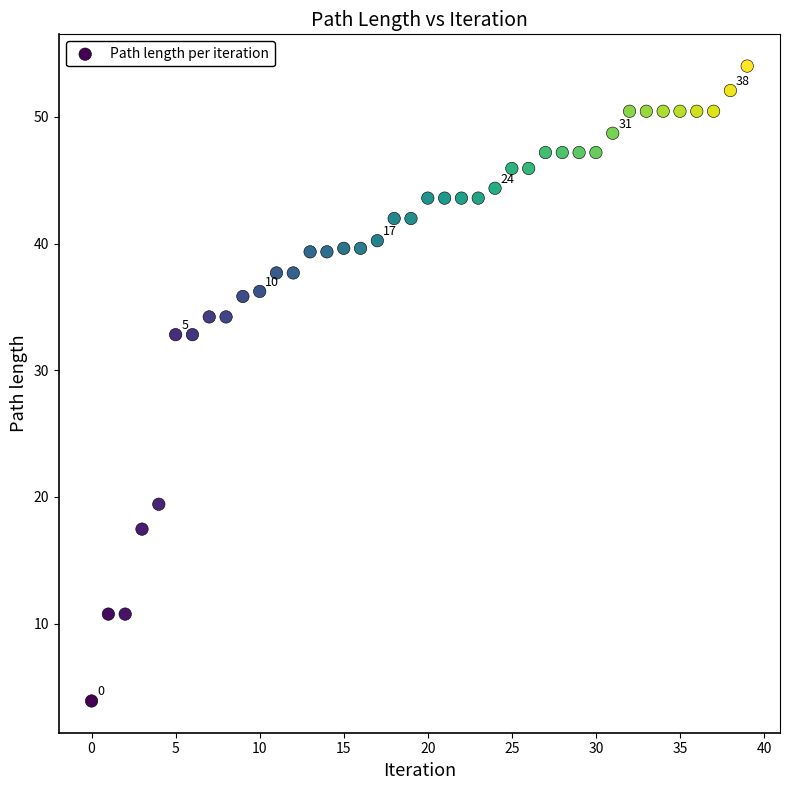

What is the range of Y values (max minus min)?

50.1